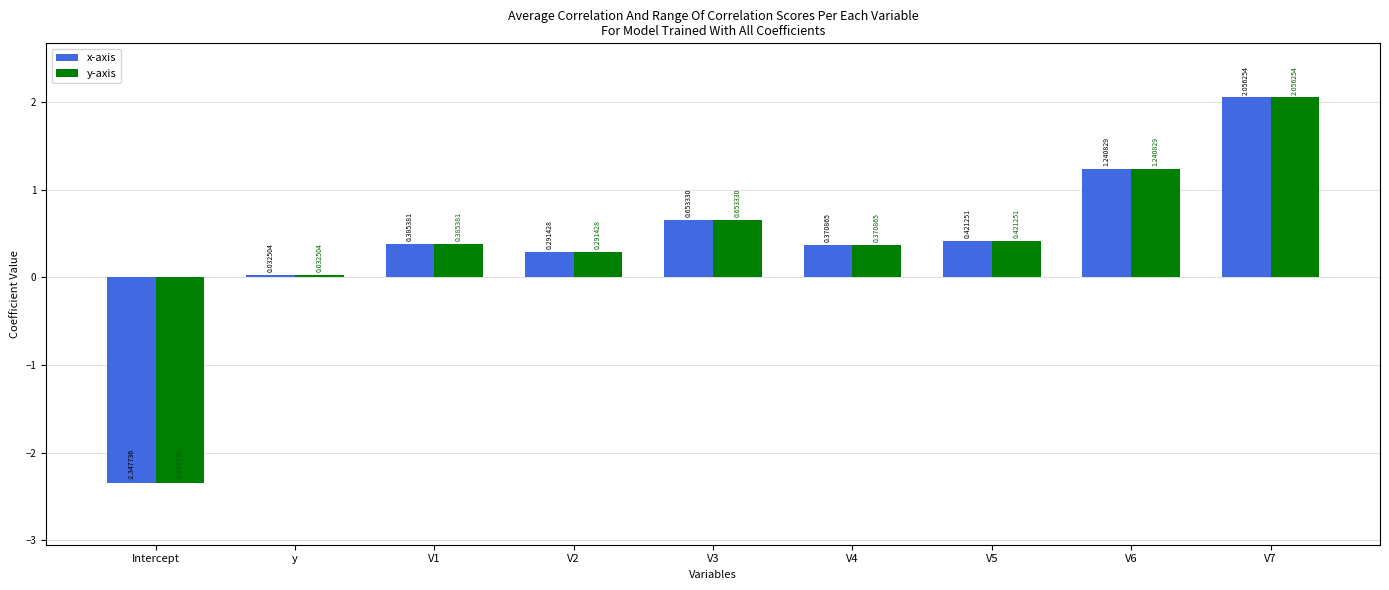

What is the difference between the second highest and minimum values in the x-axis series?

3.6